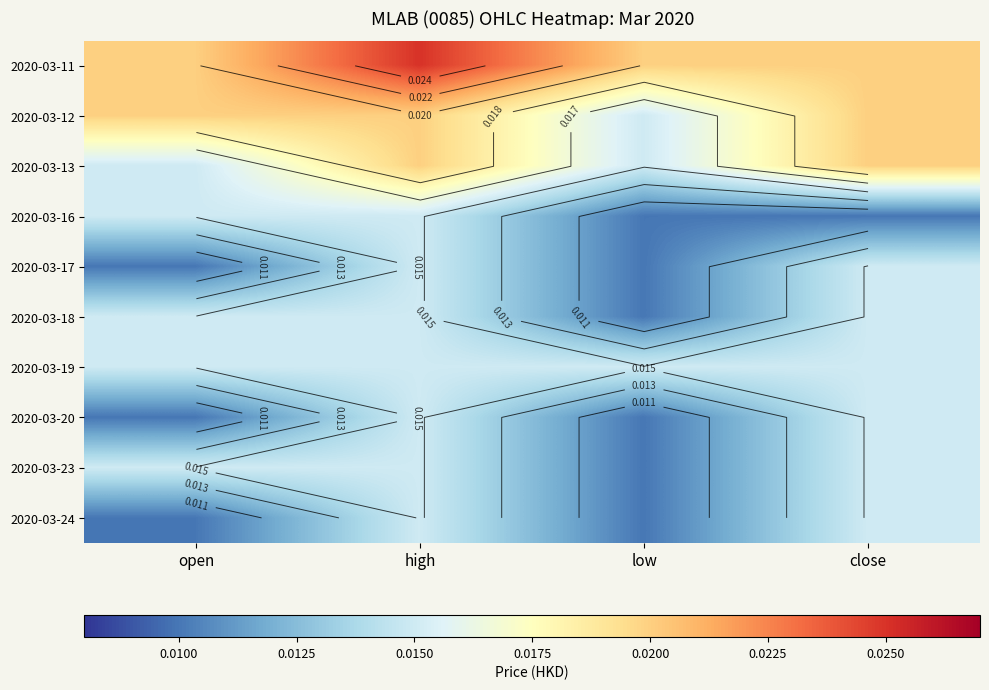

Count the 2020-03-12 values in the range 0 to 1.

4